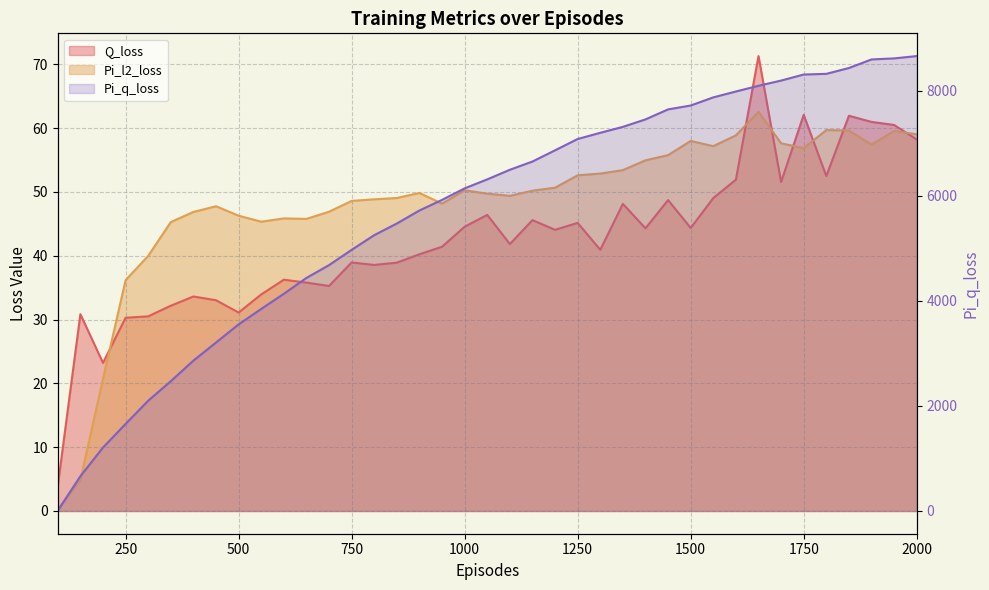

Count the number of values greater than 6313.

20